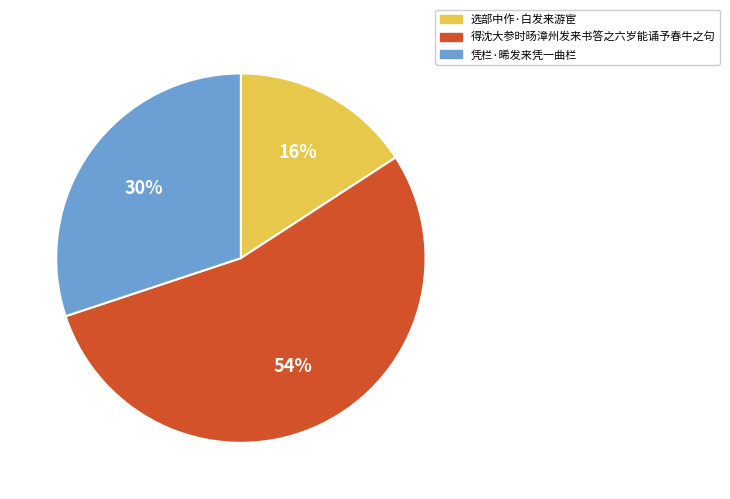

True or false: 选部中作·白发来游宦 accounts for 8% of the total.

False